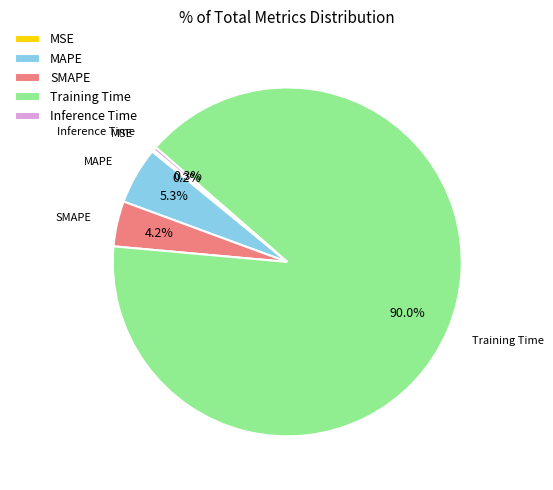

What percentage do MAPE and Training Time together represent?

95.3%